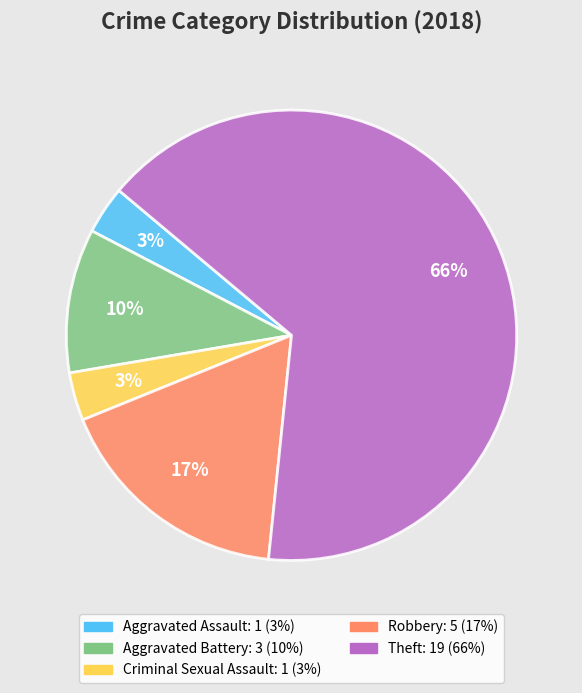

True or false: Theft accounts for 77% of the total.

False